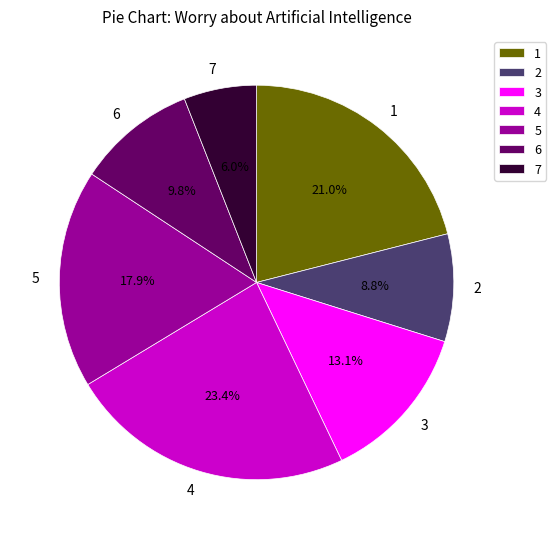

Rank the categories by value from lowest to highest.

7, 2, 6, 3, 5, 1, 4